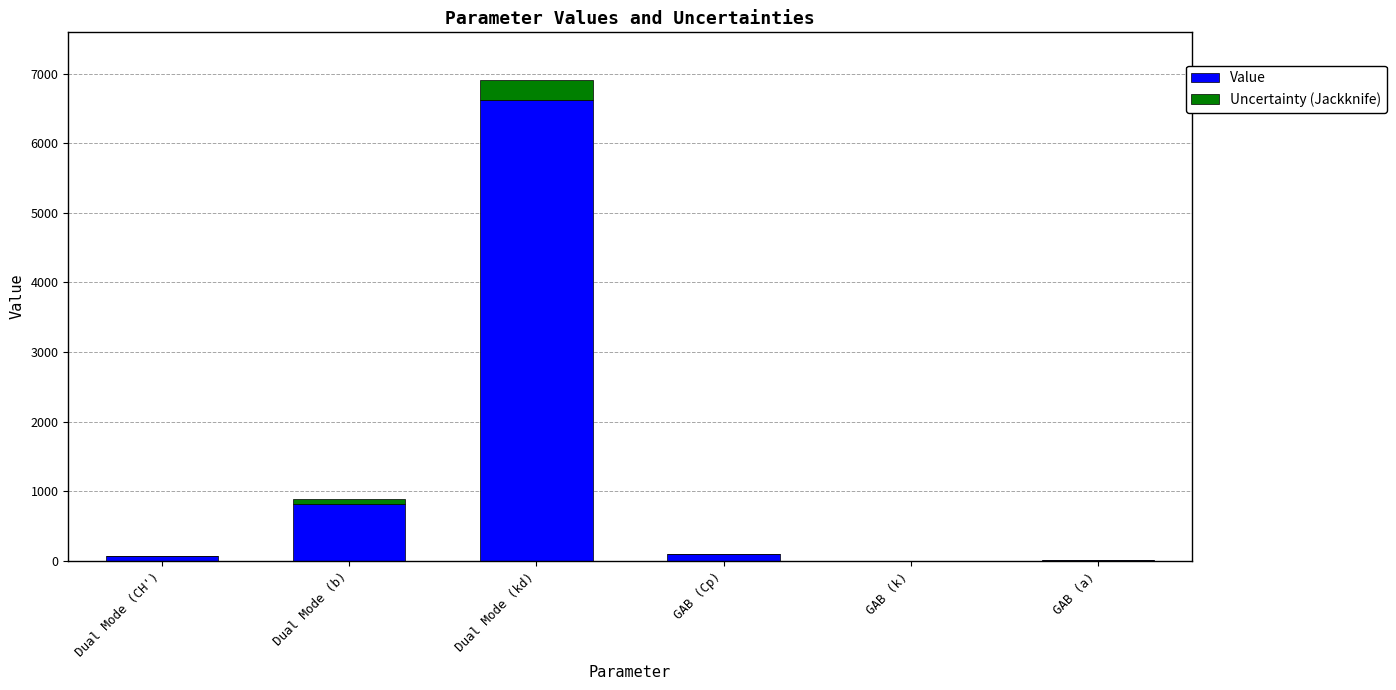

Is it true that Value equals 822.7 at Dual Mode (b)?

True